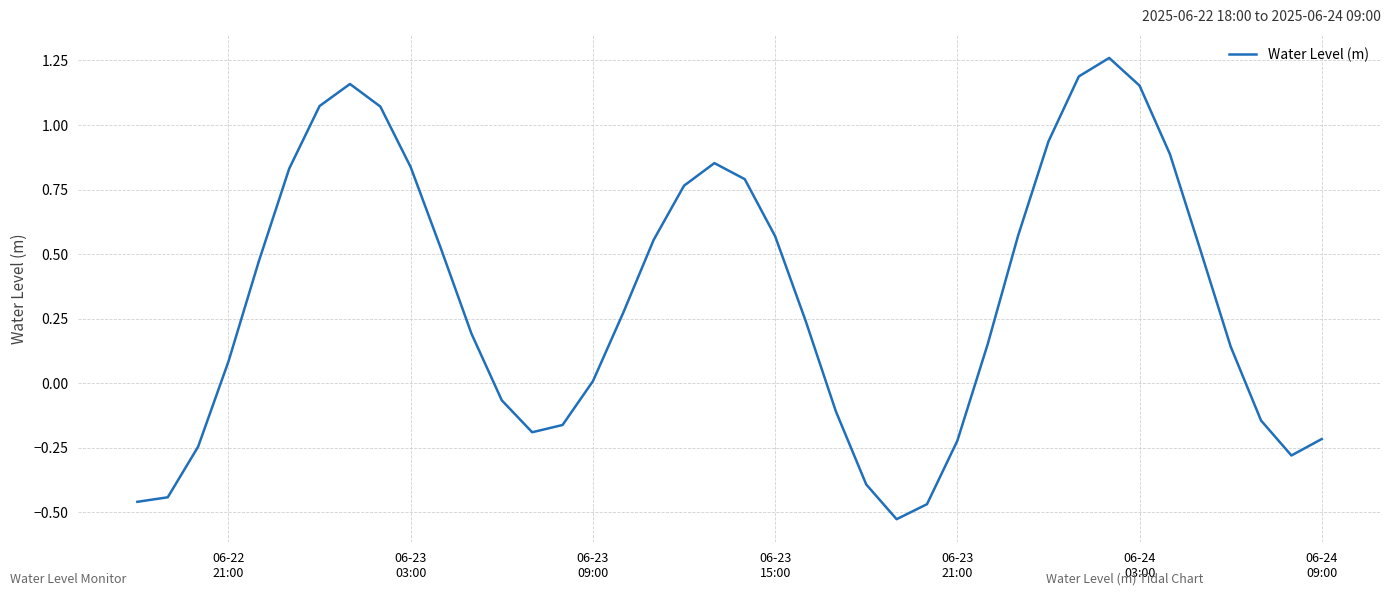

What is the difference between the maximum and minimum values?

1.8